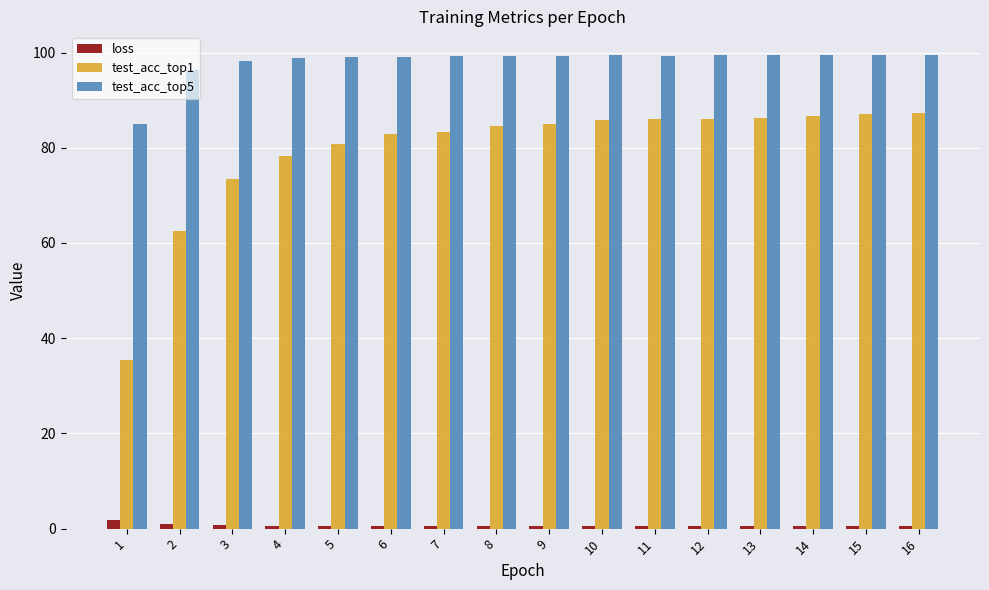

What is the average value of the loss series?

0.6